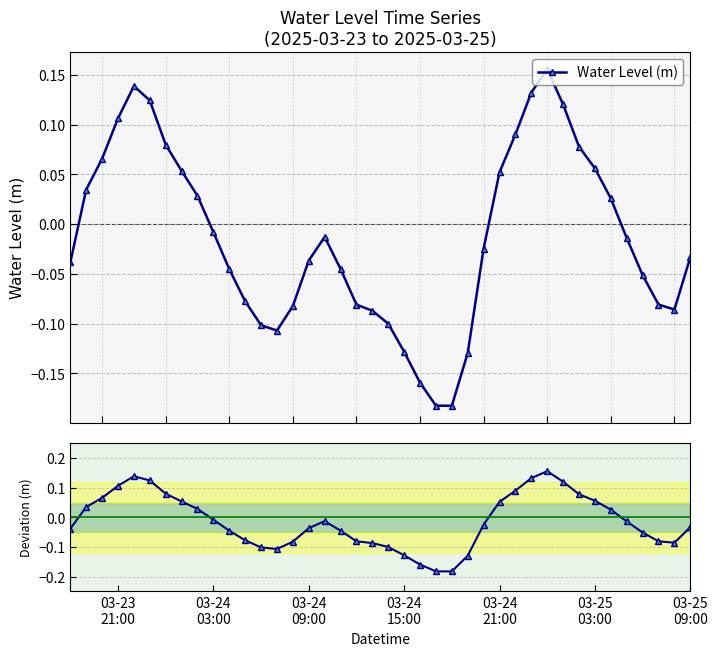

How many interior local peaks does the Deviation from 0 series have?

3